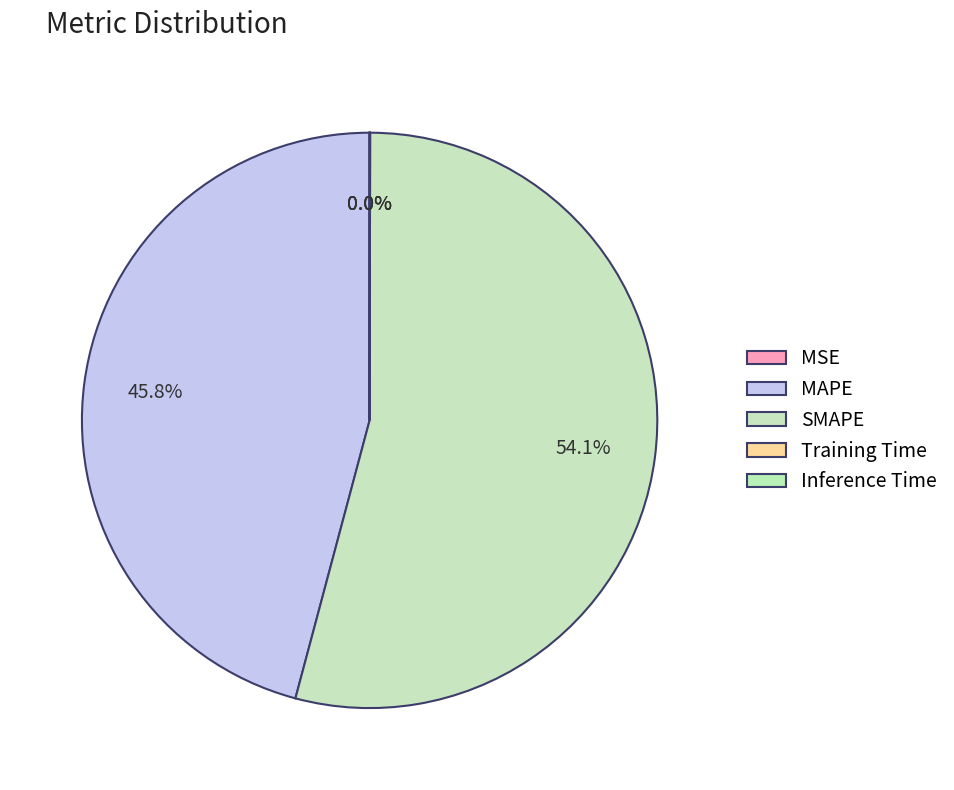

What percentage is the SMAPE slice, to the nearest percent?

54%